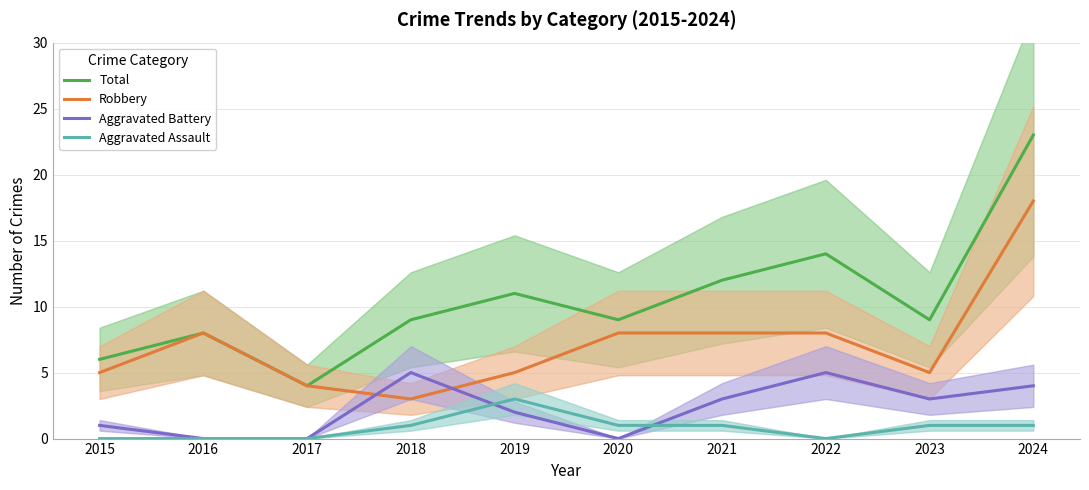

Between 2017 and 2022, which series saw the biggest shift?

Total